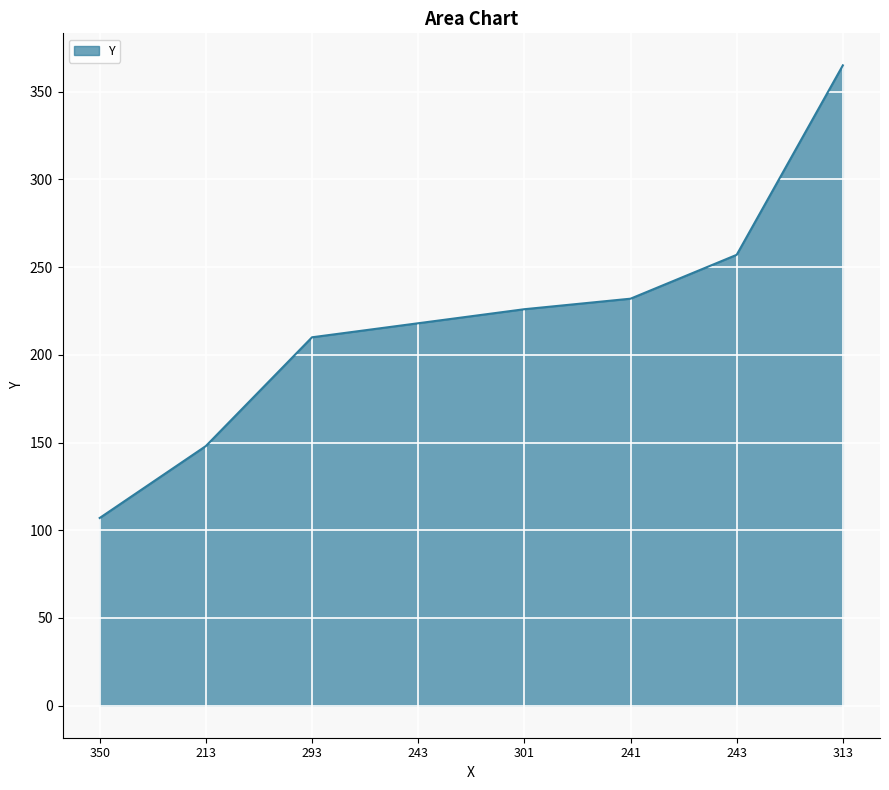

What is the change in value from 243 to 241?

+14